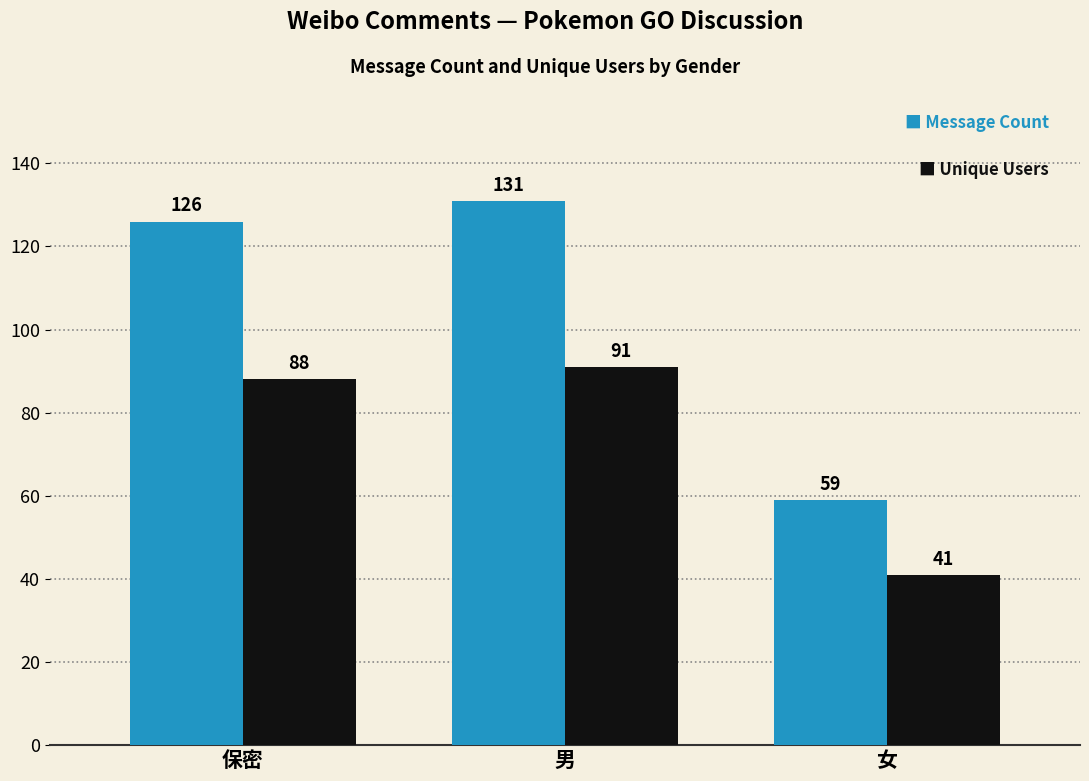

What is the total value across all series at 保密?

214